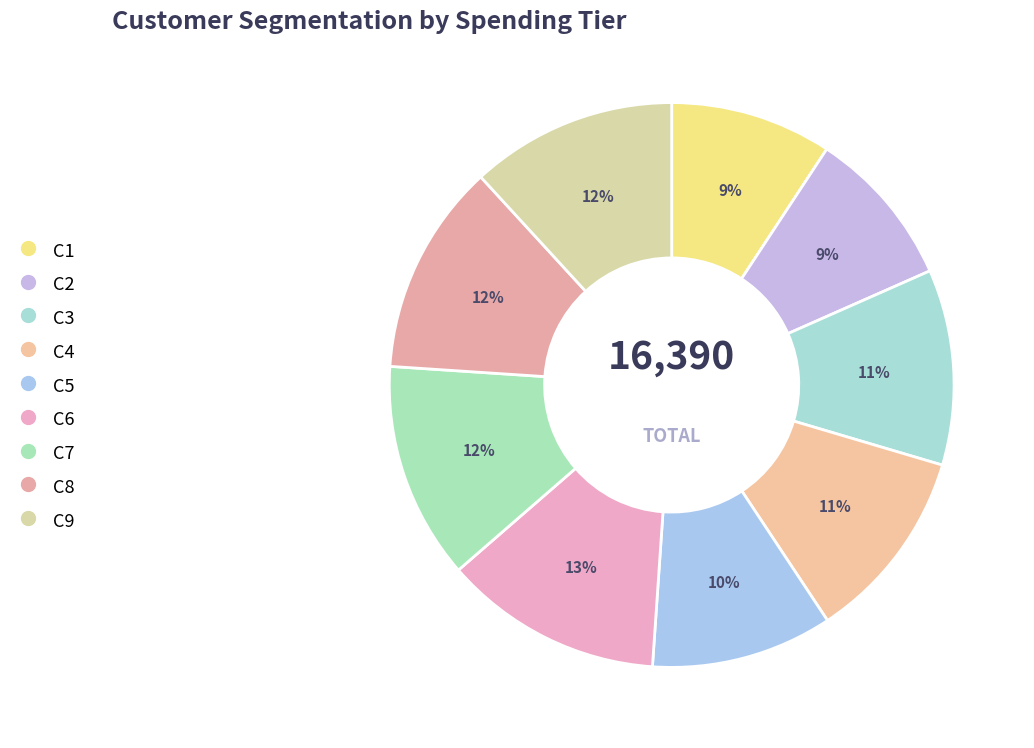

Is it true that C7 is 4% of the pie?

False